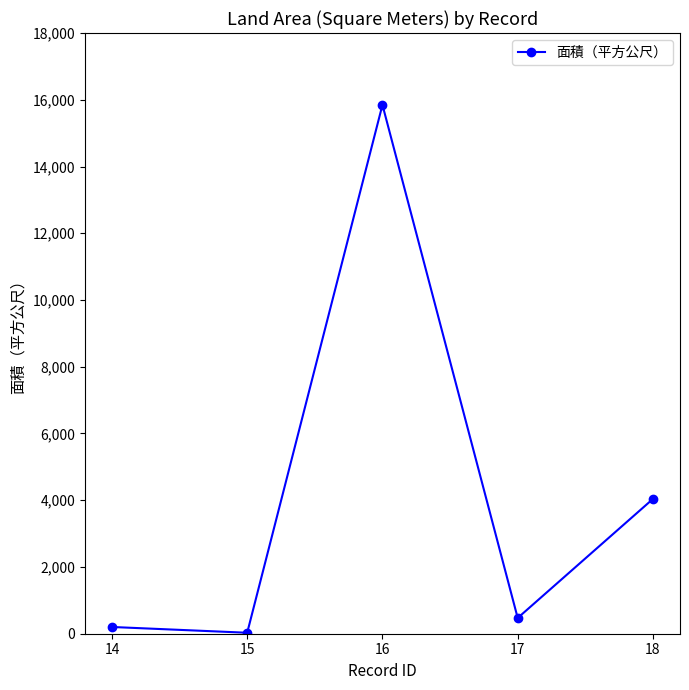

What is the value of the 5th point from the left?

4039.4